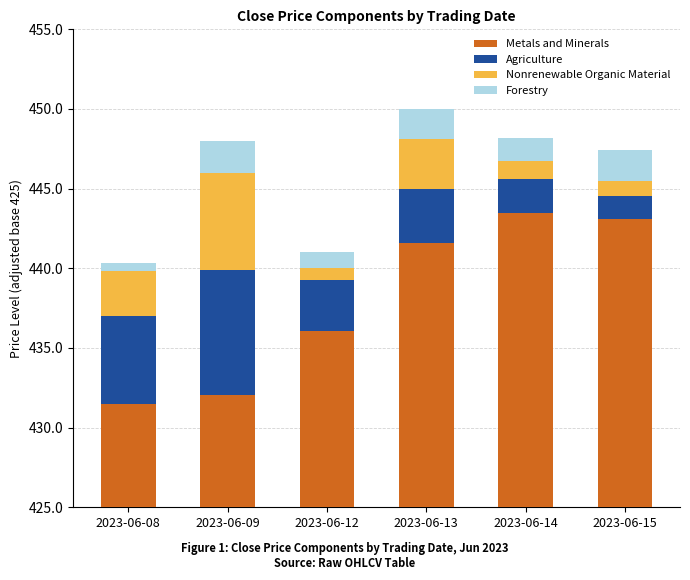

What is the sum of all Forestry values?

8.7